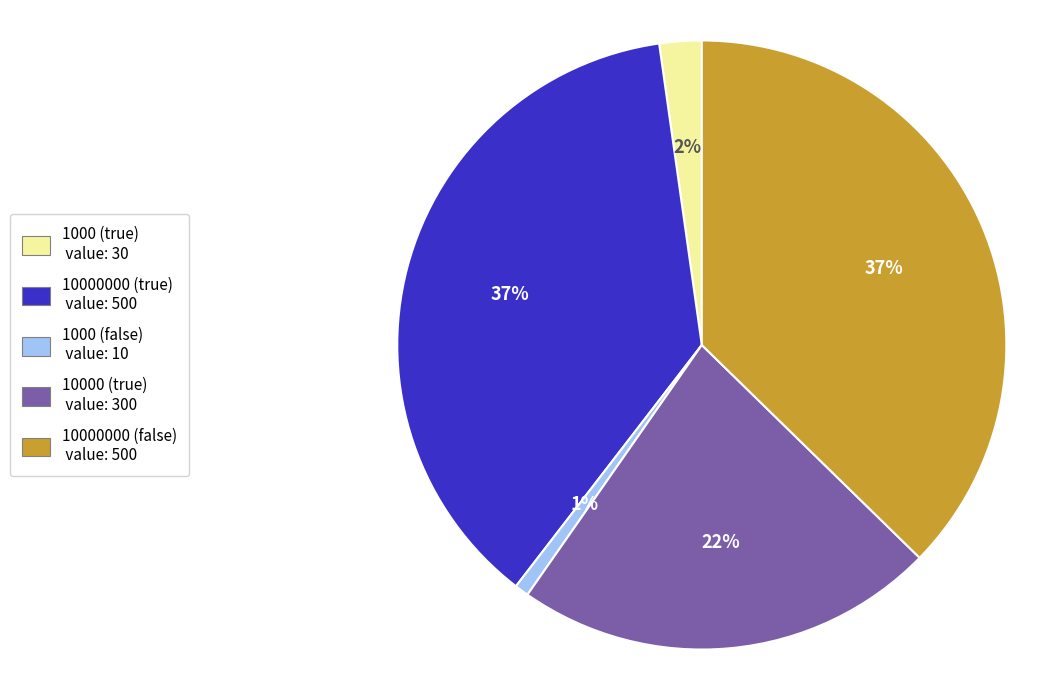

The 10000000 (true) slice represents 37% of the pie. True or false?

True